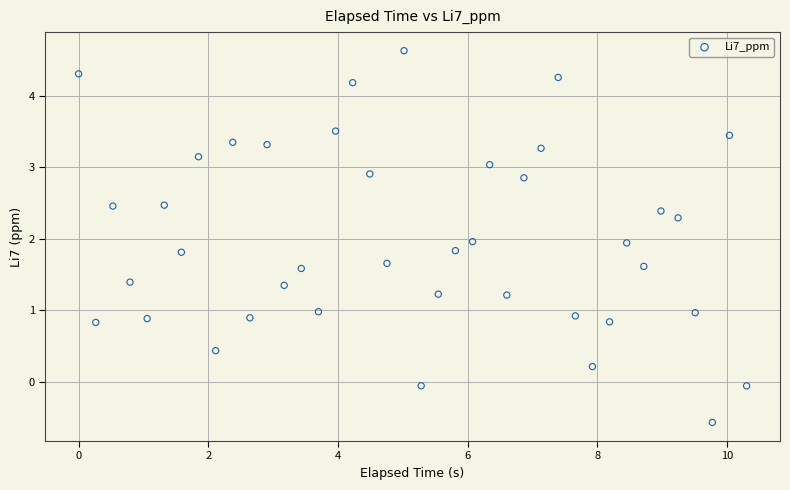

What is the range of X values (max minus min)?

10.3